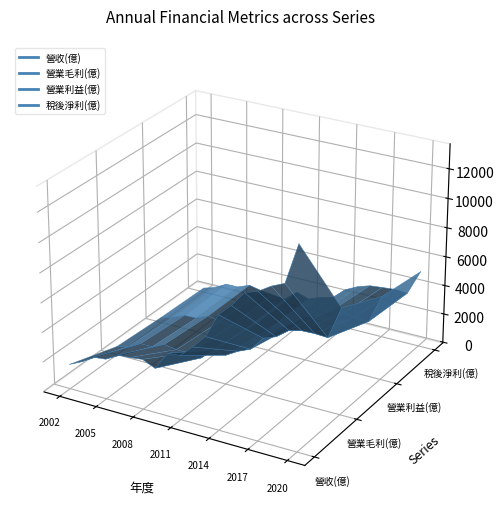

How many interior local valleys does the 稅後淨利(億) series have?

4